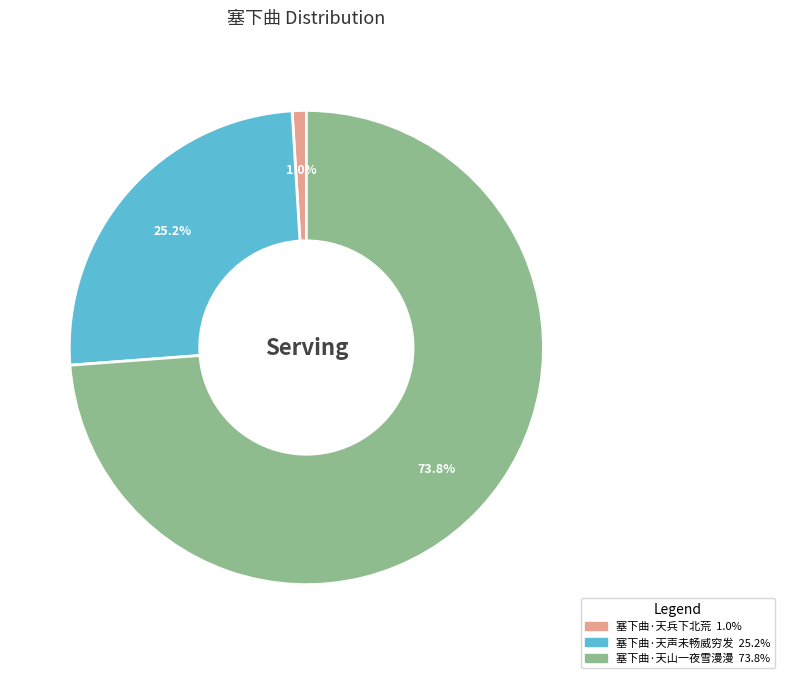

Which slice is the largest?

塞下曲·天山一夜雪漫漫